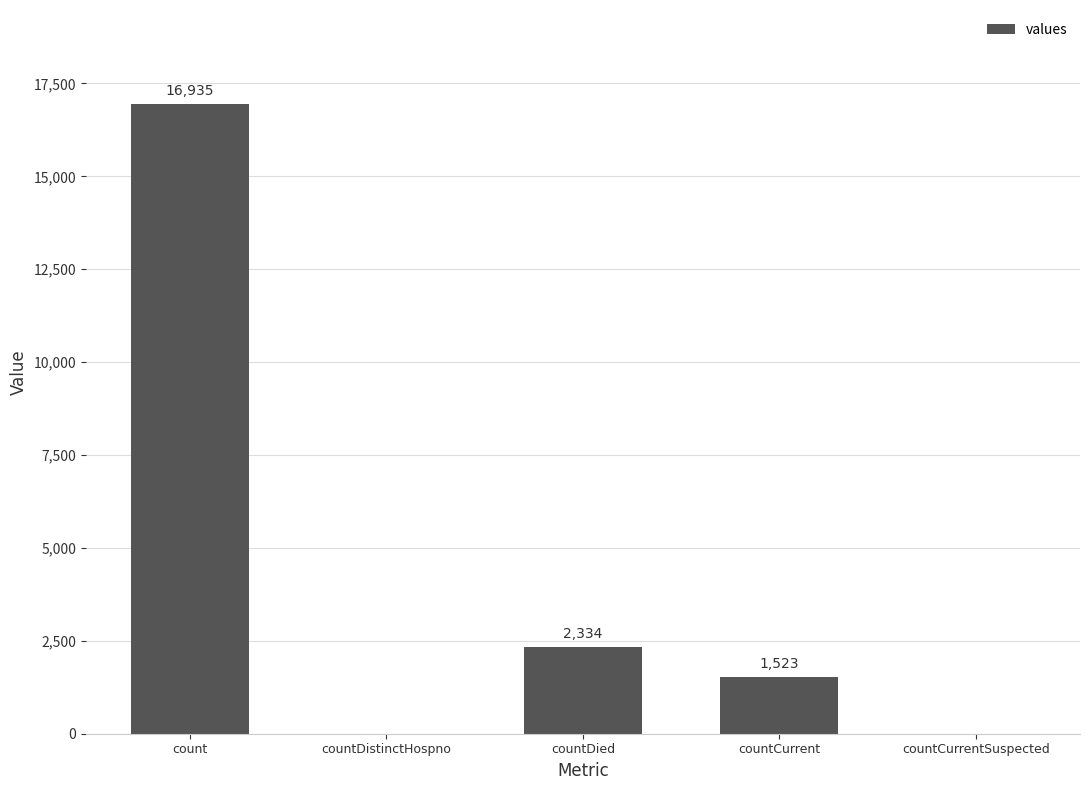

The value at countCurrent is 1523. True or false?

True